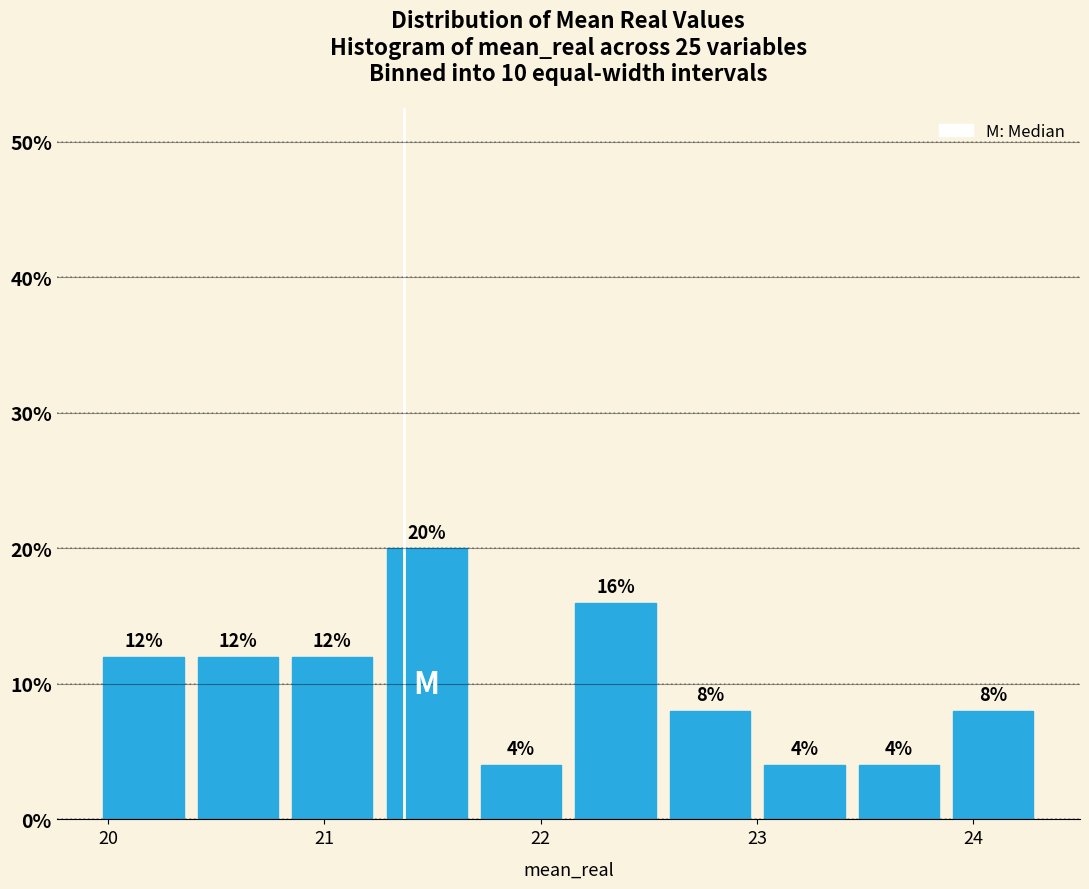

Reading left to right, list every bar in this chart as the range it spans on the x-axis followed by its height. The bar edges are not printed on the chart, so give them approximately, as read against the axis.

19.9 to 20.4: 12
20.4 to 20.8: 12
20.8 to 21.3: 12
21.3 to 21.7: 20
21.7 to 22.1: 4
22.1 to 22.6: 16
22.6 to 23.0: 8
23.0 to 23.4: 4
23.4 to 23.9: 4
23.9 to 24.3: 8